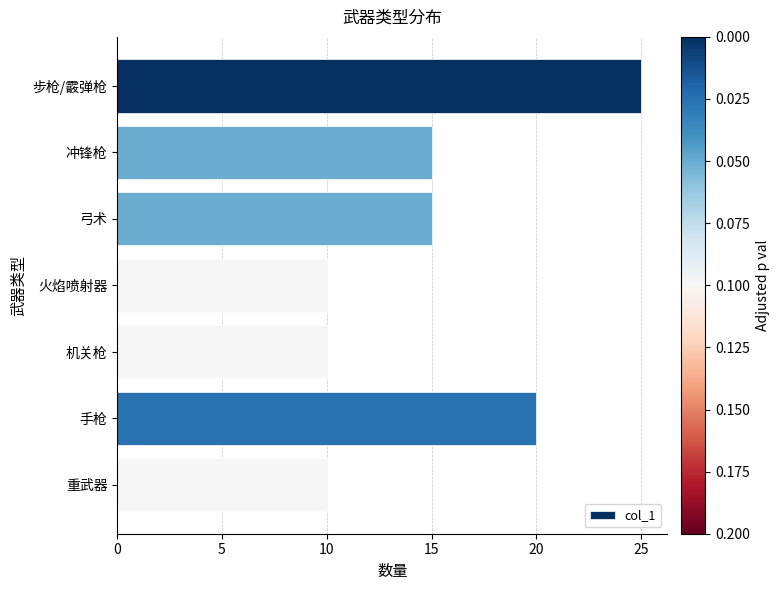

The chart shows a value of 15 at 冲锋枪. True or false?

True